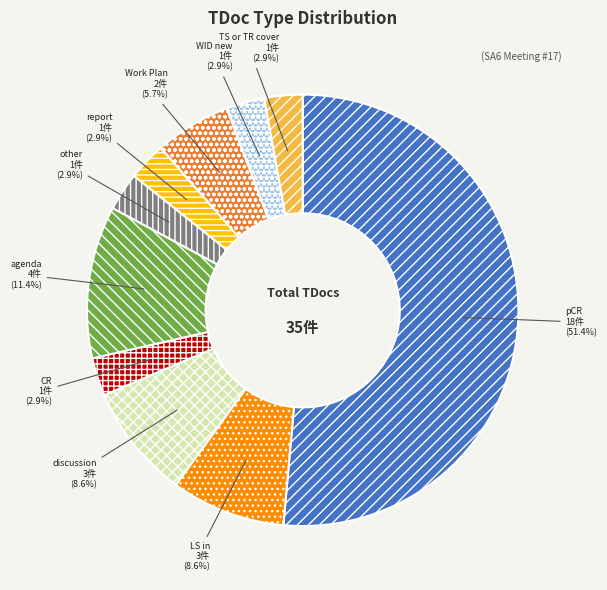

Which has a higher value, report or discussion?

discussion